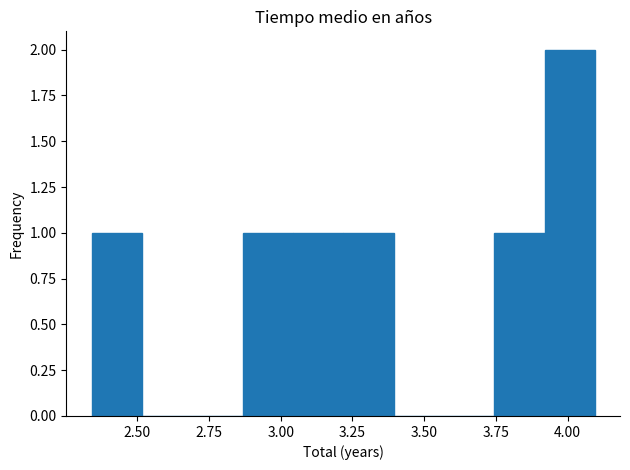

Around what value on the x-axis is the tallest bar? Give the approximate position of its centre, as read against the axis.

4.00